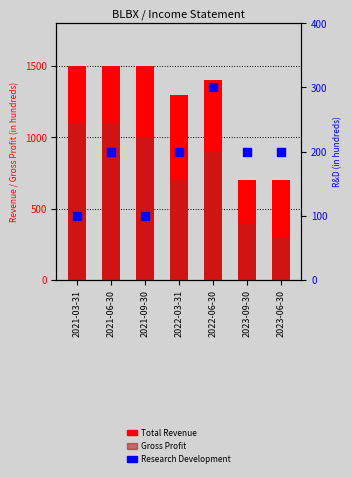

Is the value of Research Development at 2023-09-30 greater than the value of Total Revenue at 2021-09-30?

No